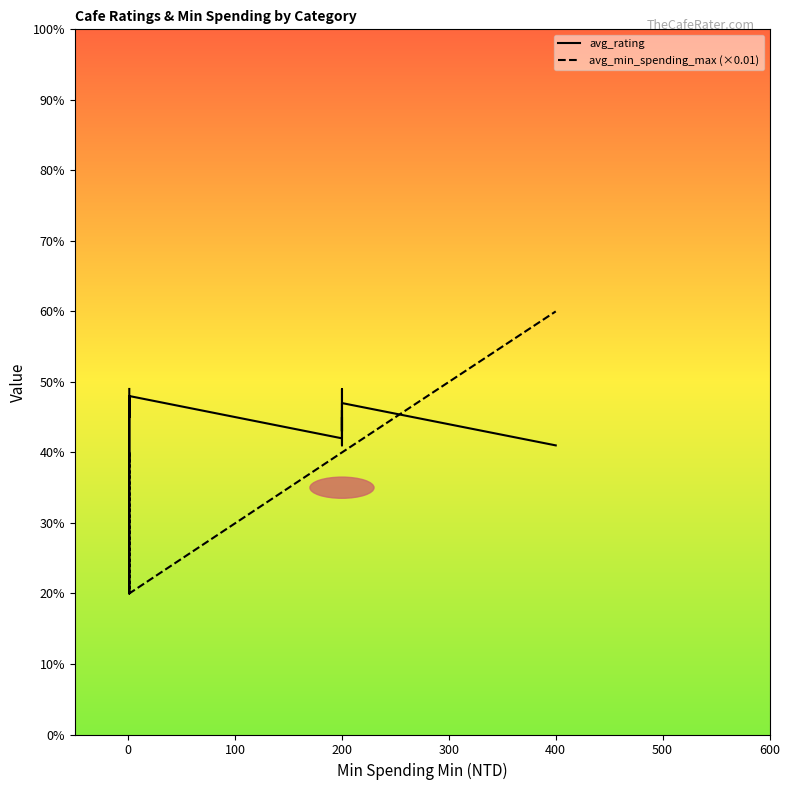

Reading left to right, extract all data points from this chart.

avg_rating: 4.9	4.5	4.8	3.9	4.4	4.8	4.2	4.6	4.5	4.3	4.5	4.4	4.9	4.5	4.4	4.3	4.4	4.1	4.7	4.1
avg_min_spending_max (×0.01): 2.0	4.0	2.0	4.0	2.0	2.0	4.0	4.0	4.0	4.0	4.0	4.0	4.0	4.0	4.0	4.0	4.0	4.0	4.0	6.0